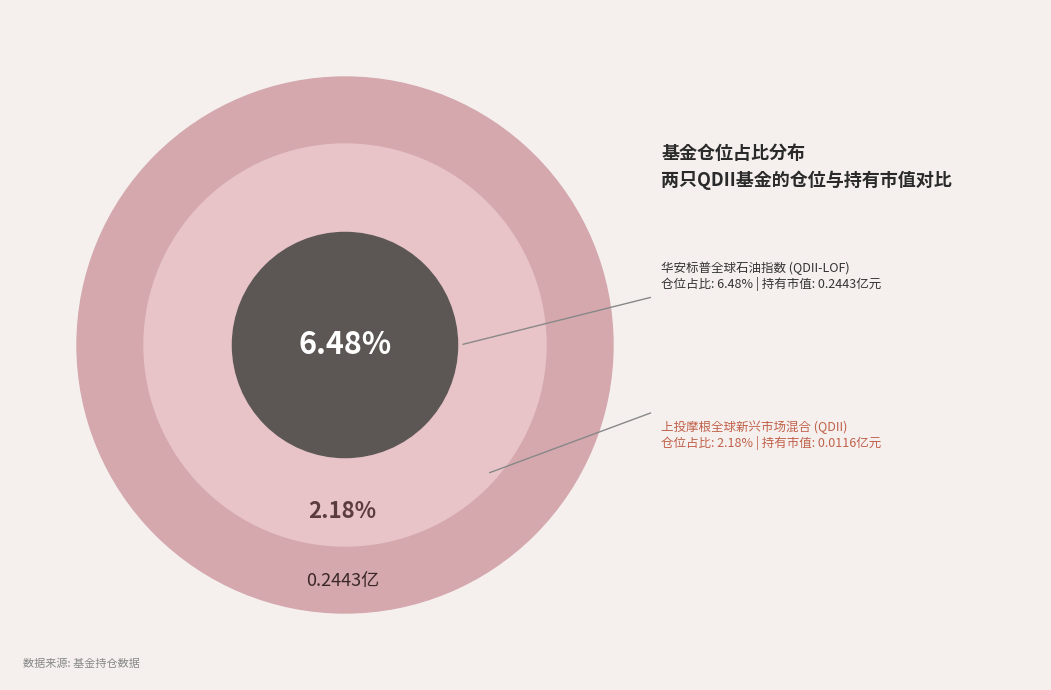

Which category has the smallest portion of the pie?

上投摩根全球新兴市场混合(QDII)